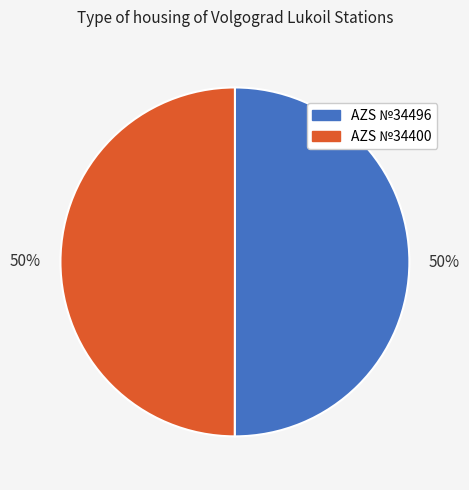

To the nearest percent, what is the average slice percentage?

50%